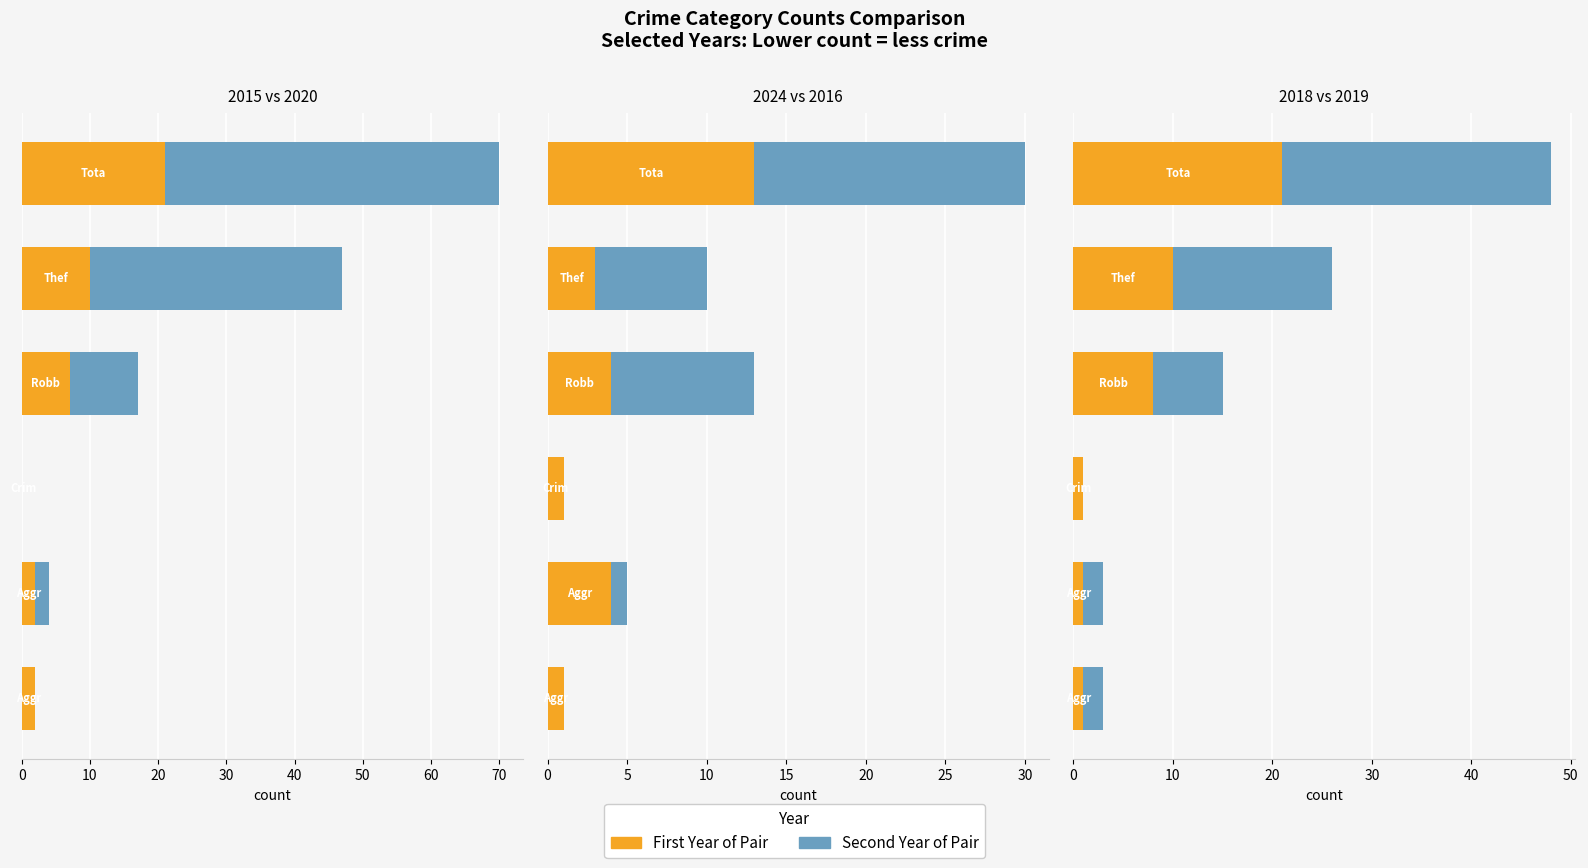

What is the difference between the 2019 values at Robbery and Criminal Sexual Assault?

7